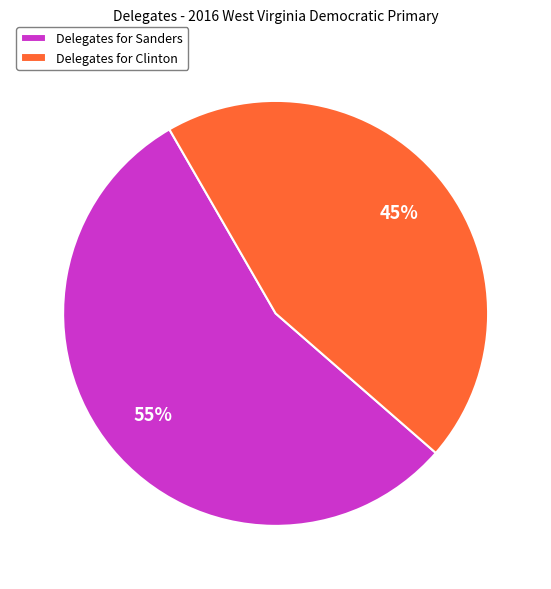

What is the largest slice in the pie chart?

Delegates for Sanders